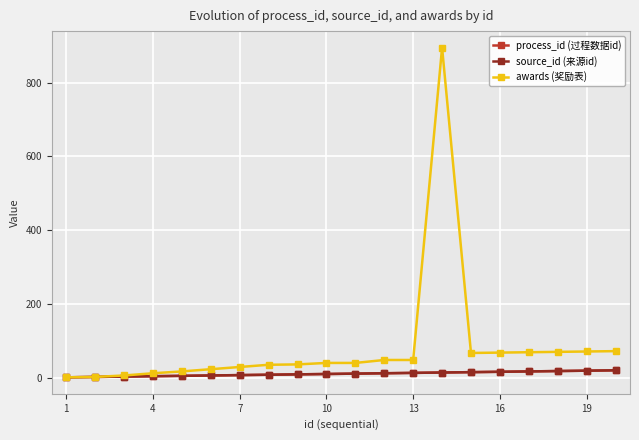

What is the sum of all awards (奖励表) values?

1649